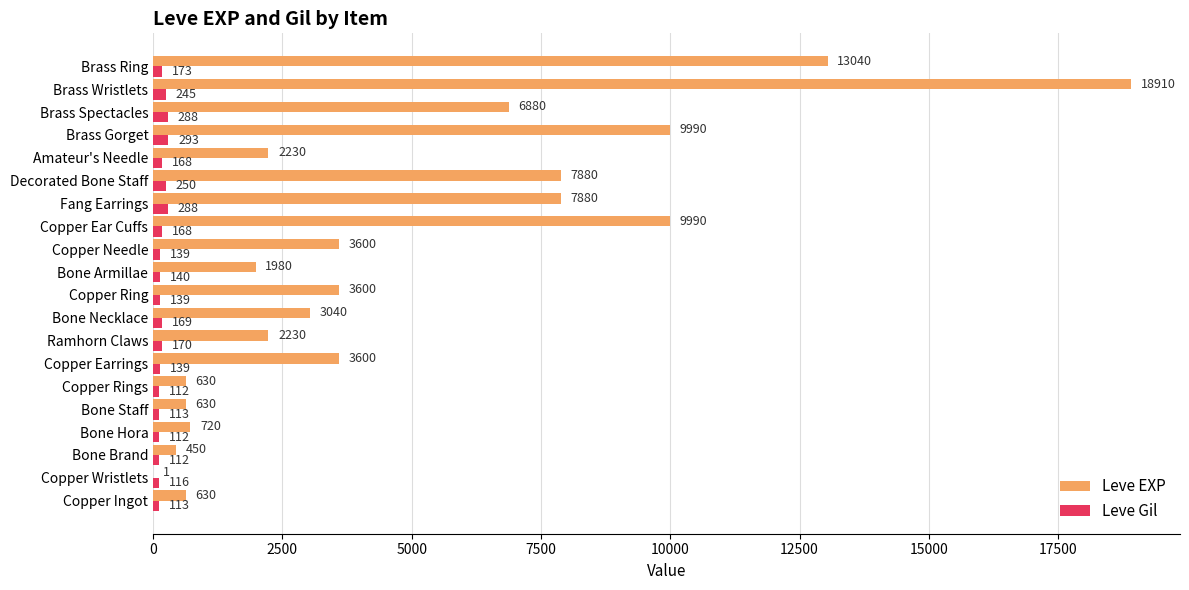

Which category has the highest value in the Leve Gil series?

Brass Gorget